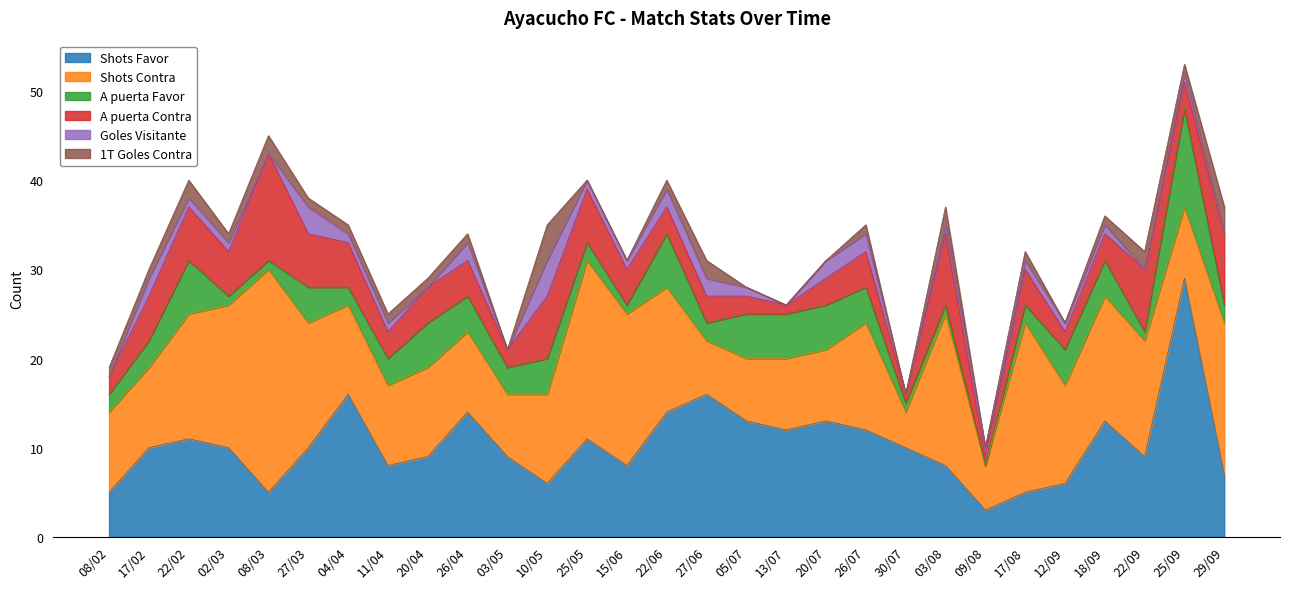

How many values in the Goles Visitante series exceed 1?

8